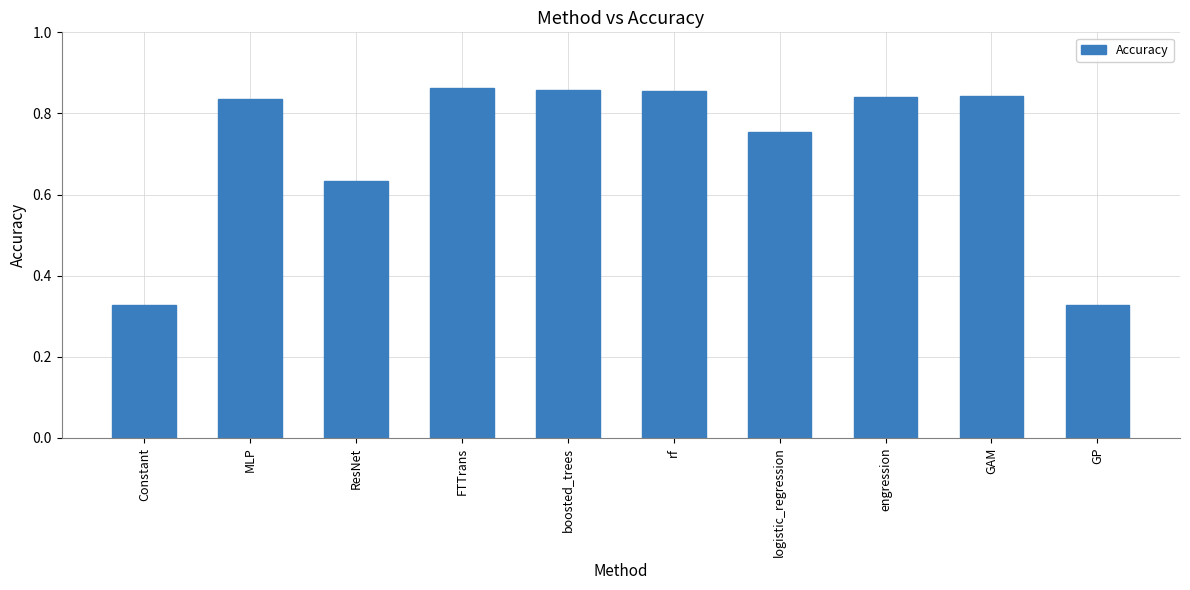

What is the label of the 10th bar from the left?

GP